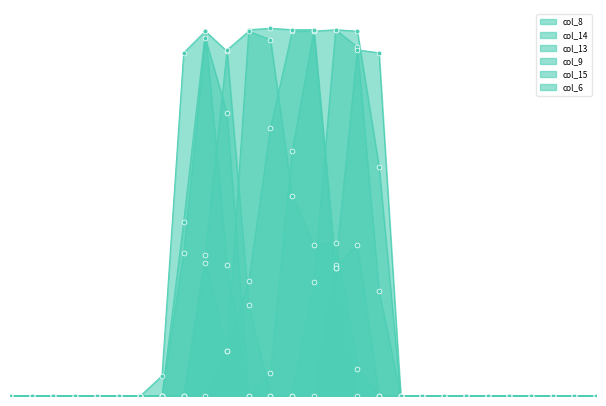

Which series contains the highest Y value?

col_15